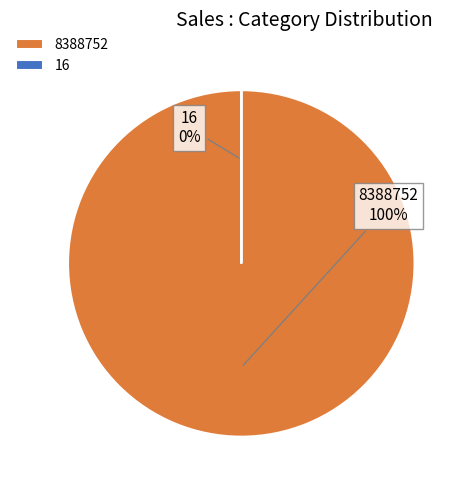

Rank the categories by value from highest to lowest.

8388752, 16